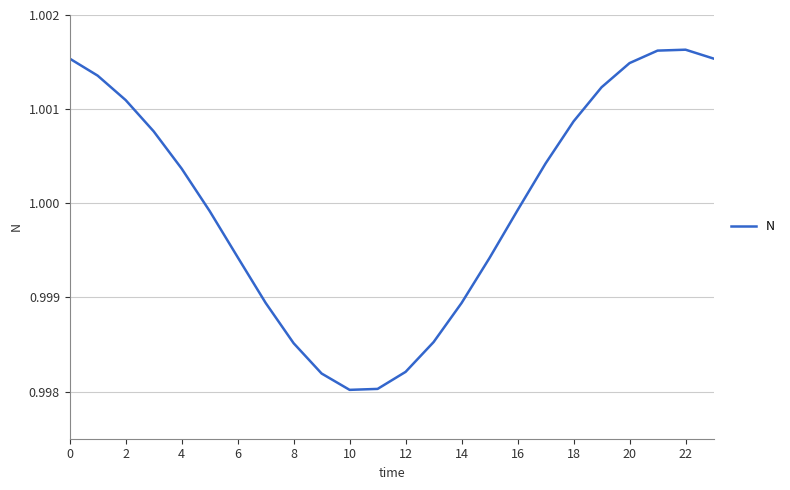

Does the chart have visible grid lines?

Yes